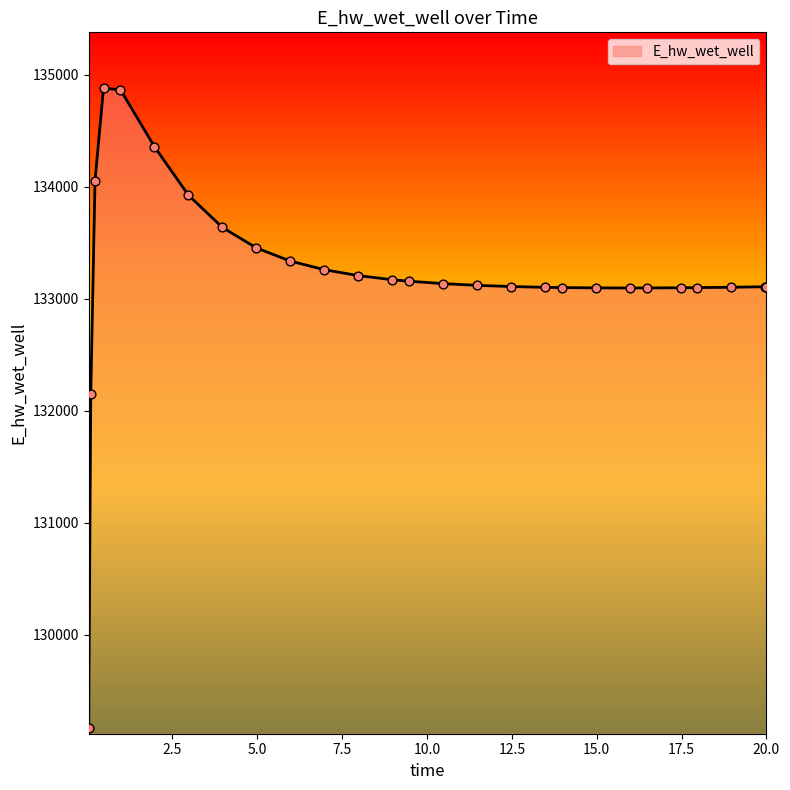

What is the smallest value displayed?

129164.0